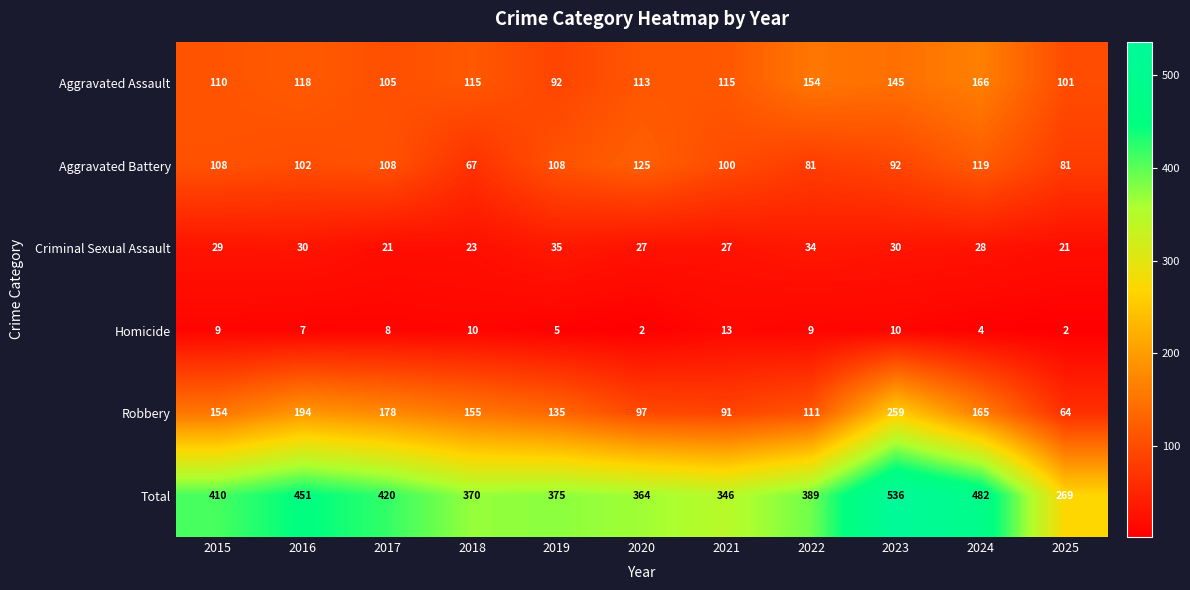

Is it true that Aggravated Battery equals 127 at 2025?

False